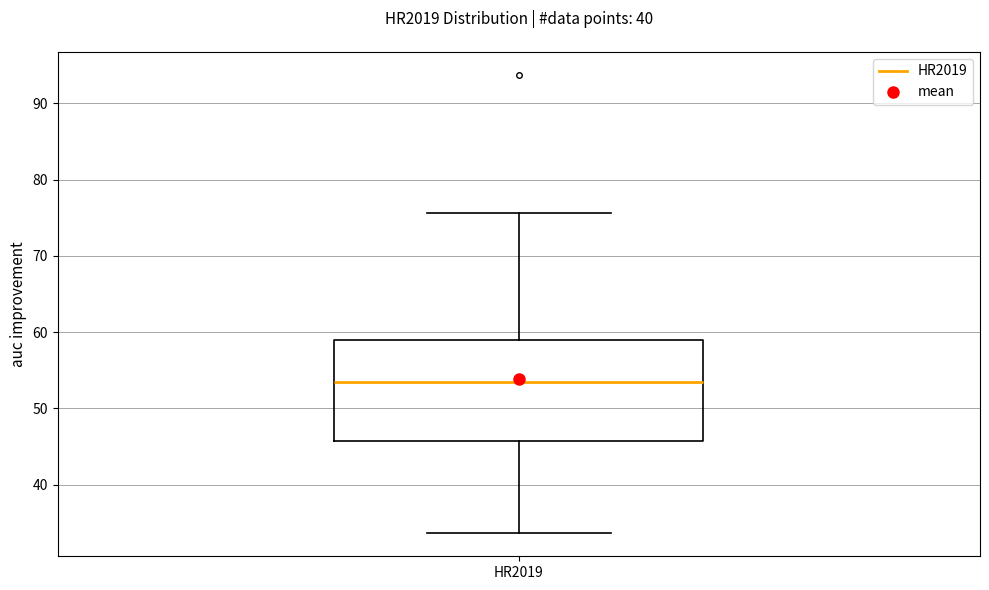

Read this box plot against the y-axis: the position of the median line, the range covered by the box, and the ends of both whiskers. The values are not printed on the chart, so give them approximately, as read against the axis.

median 53, box 46 to 59, whiskers 34 to 76